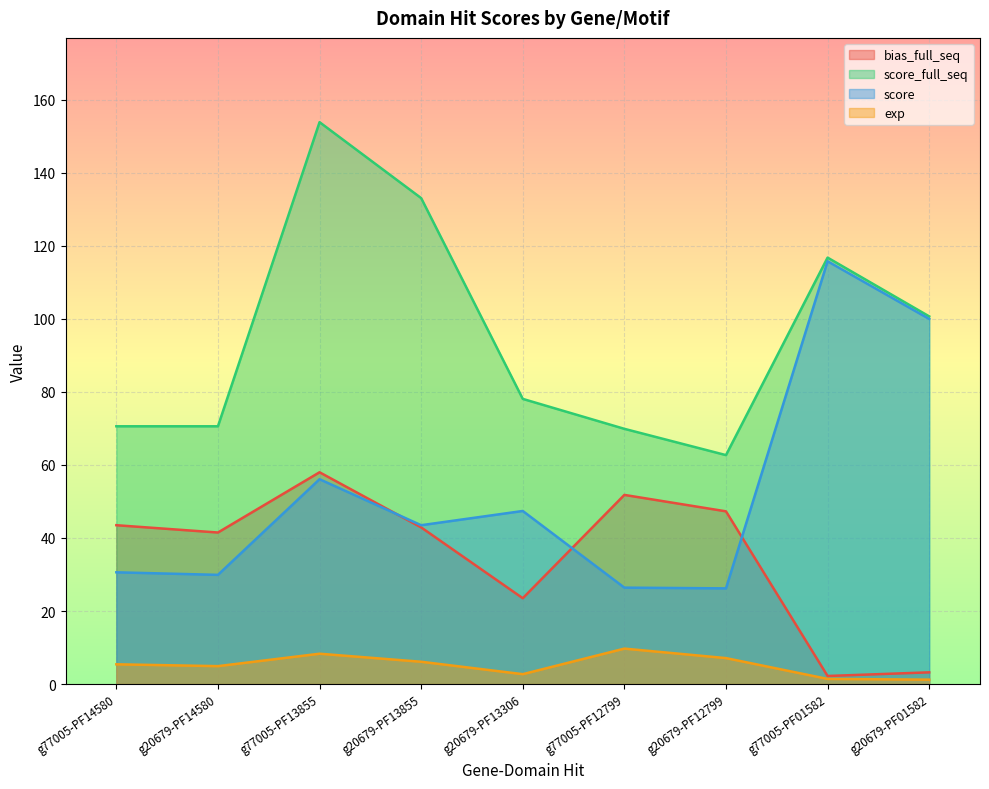

True or false: bias_full_seq has a value of 3.2 at g20679-PF01582.

True